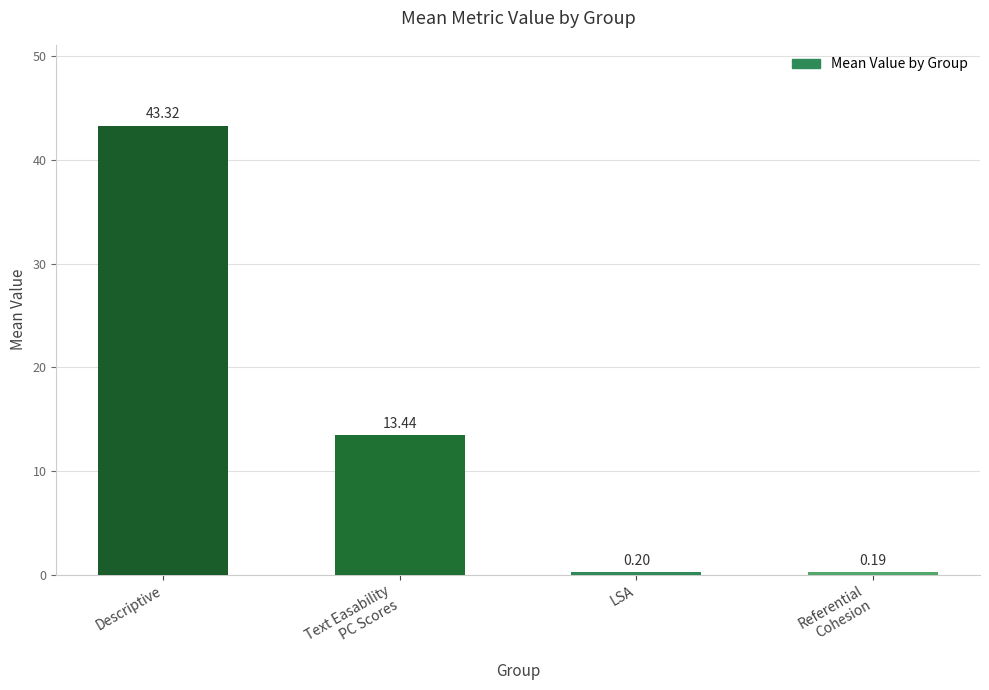

List the labels in order of value, largest first.

Descriptive, Text Easability
PC Scores, LSA, Referential
Cohesion